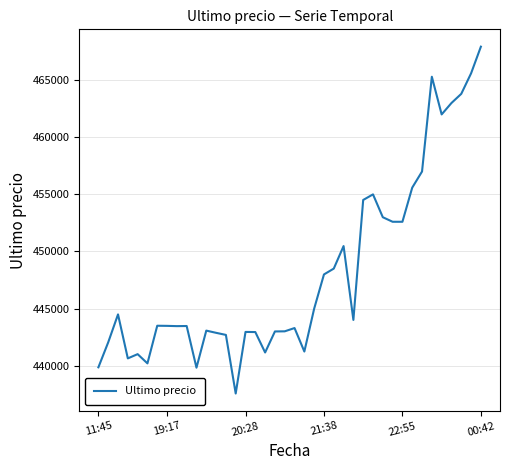

What is the difference between the maximum and minimum values?

30370